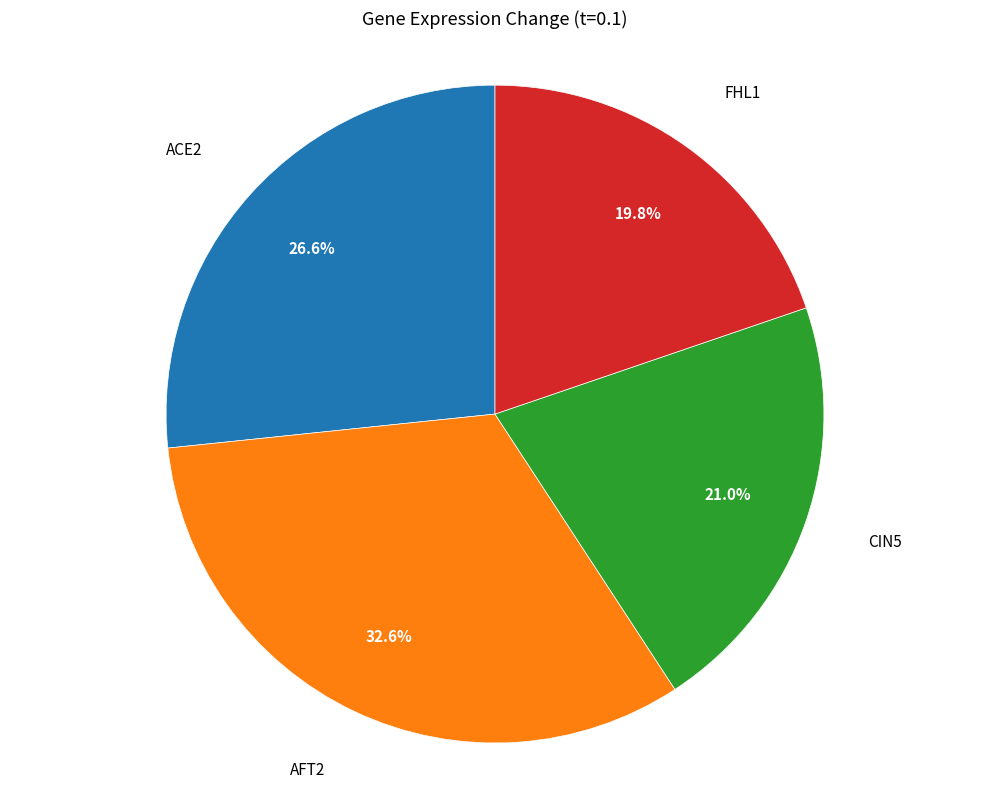

Is there a majority slice in this chart?

No